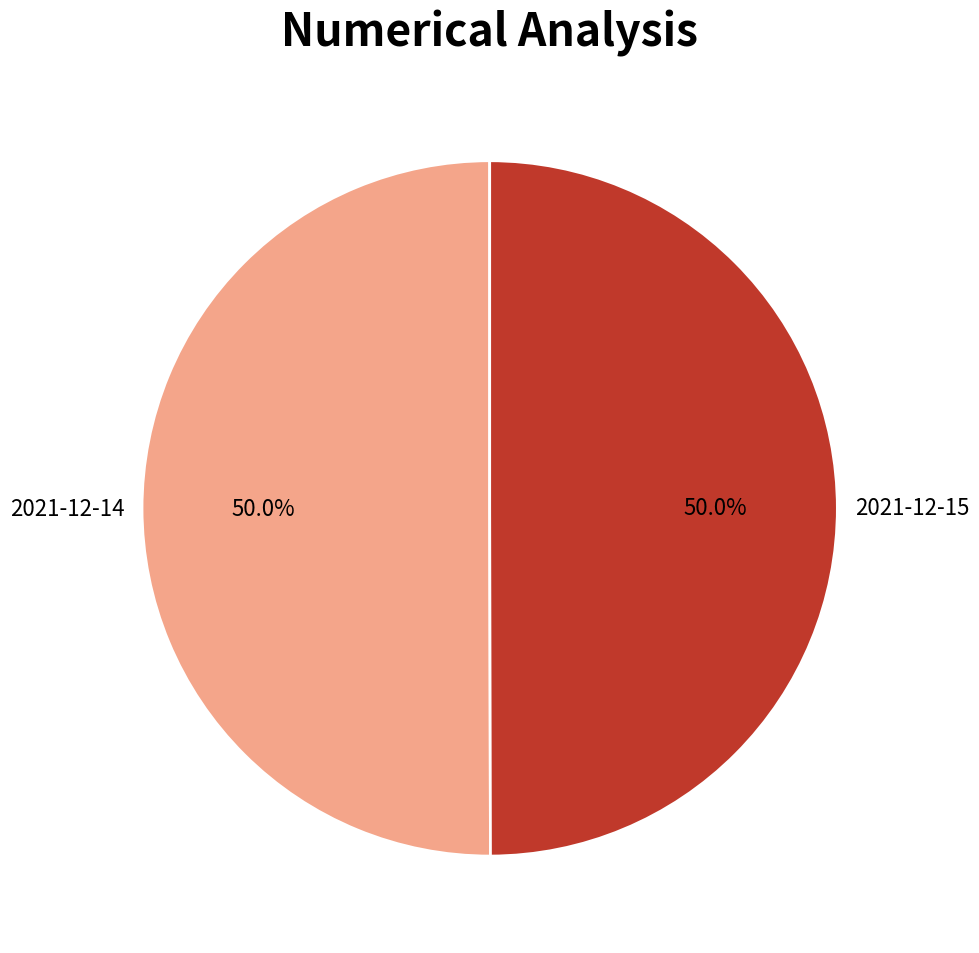

To the nearest percent, what portion does 2021-12-14 represent?

50%